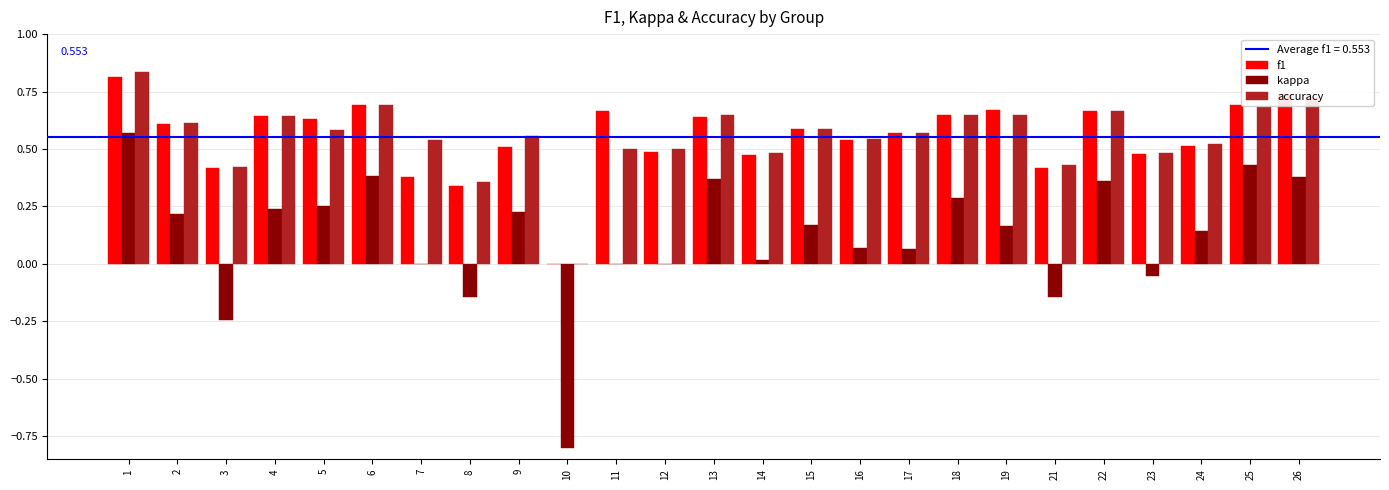

Which series changed the most between 9 and 12?

kappa